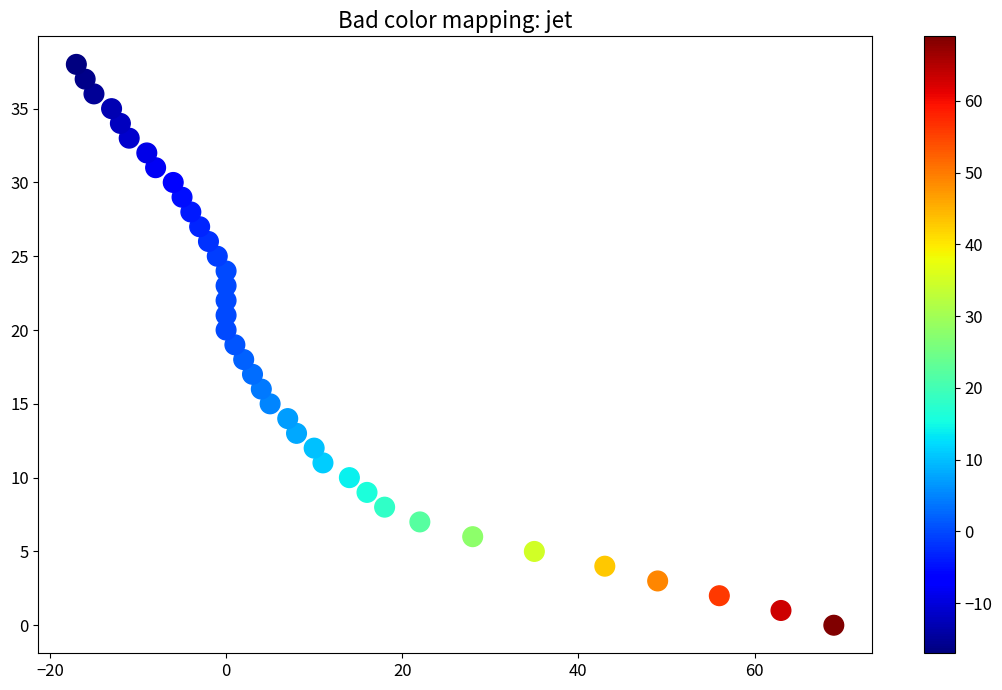

What is the range of Y values (max minus min)?

38